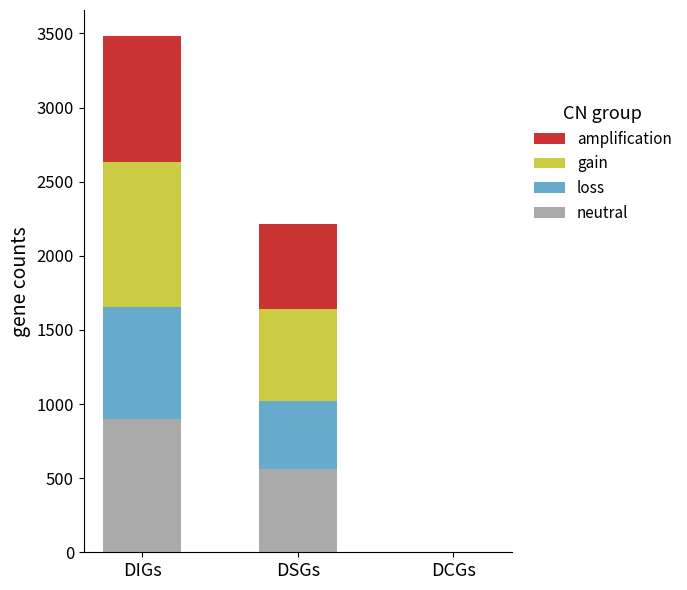

What is the total value across all series at DIGs?

3484